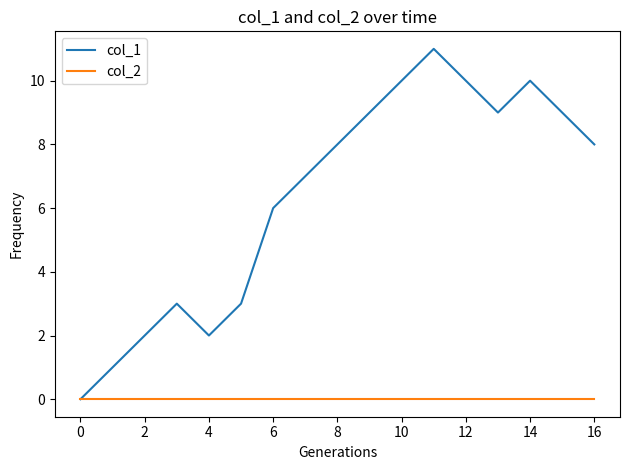

Which series has the largest total across all categories?

col_1